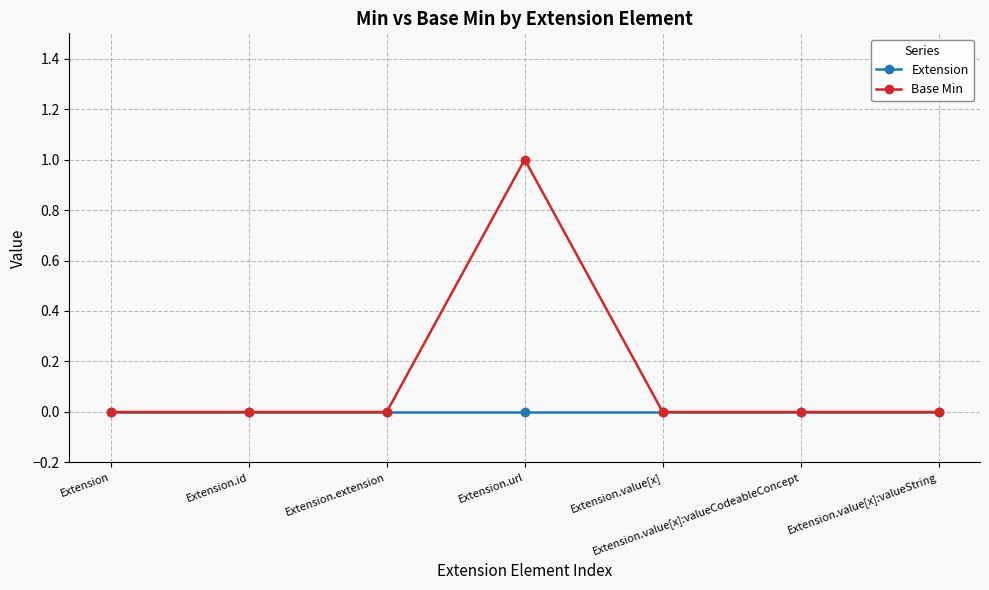

Which series has the largest total across all categories?

Base Min